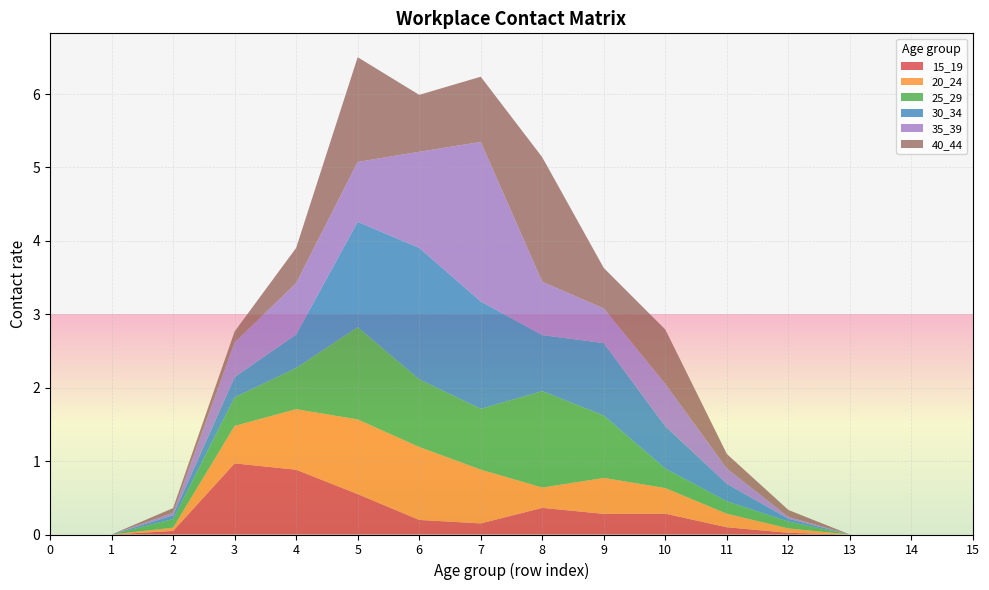

Reading left to right, transcribe all the data shown in this chart.

15_19: 0.0	0.0	0.0	1.0	0.9	0.6	0.2	0.2	0.4	0.3	0.3	0.1	0.0	0.0	0.0	0.0
20_24: 0.0	0.0	0.0	0.5	0.8	1.0	1.0	0.7	0.3	0.5	0.3	0.2	0.1	0.0	0.0	0.0
25_29: 0.0	0.0	0.1	0.4	0.6	1.3	0.9	0.8	1.3	0.8	0.3	0.2	0.1	0.0	0.0	0.0
30_34: 0.0	0.0	0.1	0.3	0.5	1.4	1.8	1.5	0.8	1.0	0.6	0.2	0.0	0.0	0.0	0.0
35_39: 0.0	0.0	0.0	0.5	0.7	0.8	1.3	2.2	0.7	0.5	0.6	0.2	0.0	0.0	0.0	0.0
40_44: 0.0	0.0	0.1	0.2	0.5	1.4	0.8	0.9	1.7	0.6	0.7	0.2	0.1	0.0	0.0	0.0